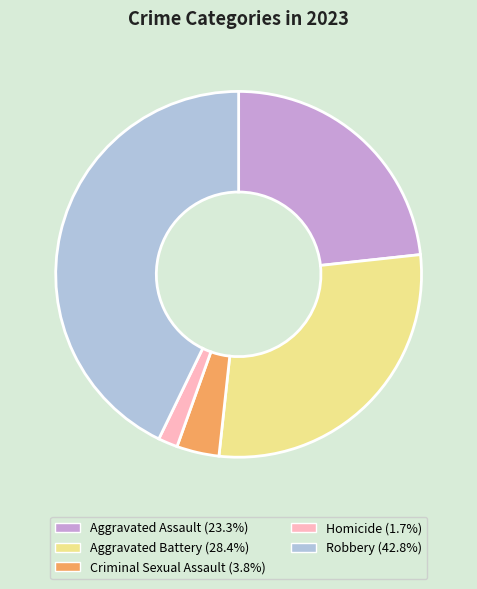

Is Aggravated Battery the majority of the pie?

No